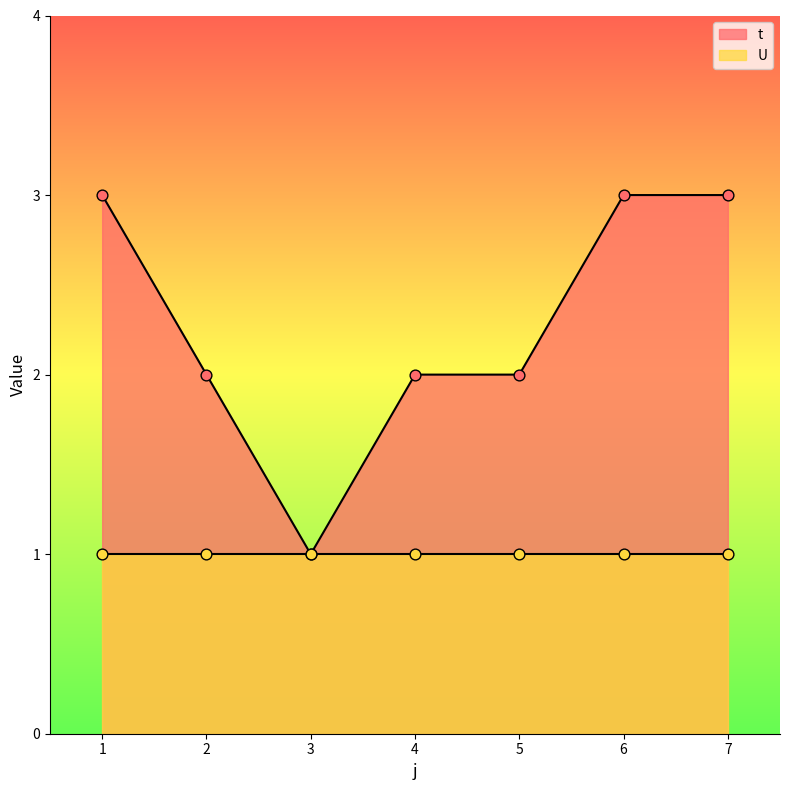

What is the ratio of the value at 6 to the value at 5?

1.5